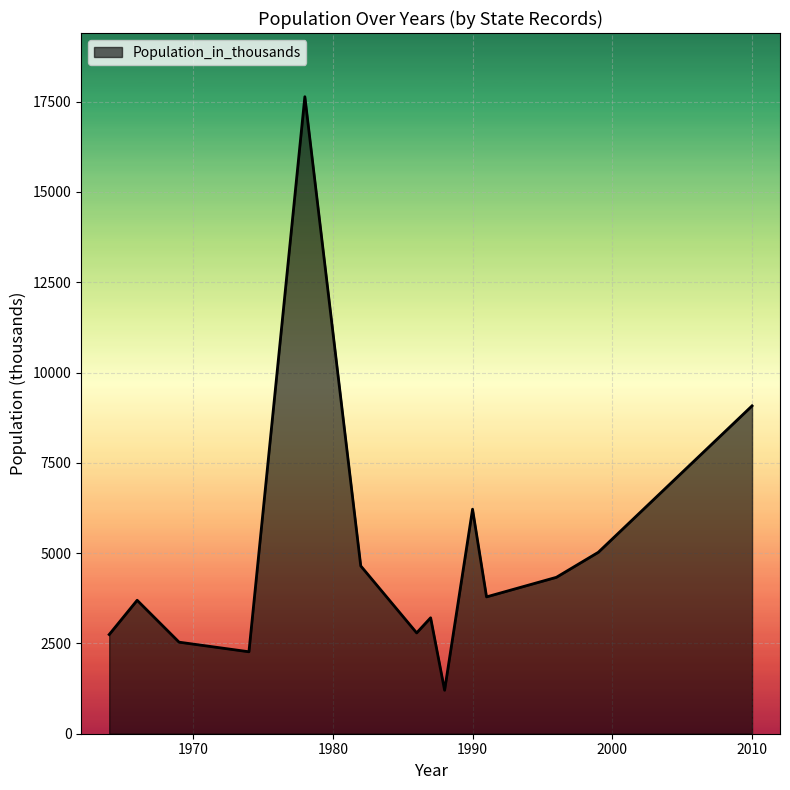

What is the minimum value shown in the chart?

1204